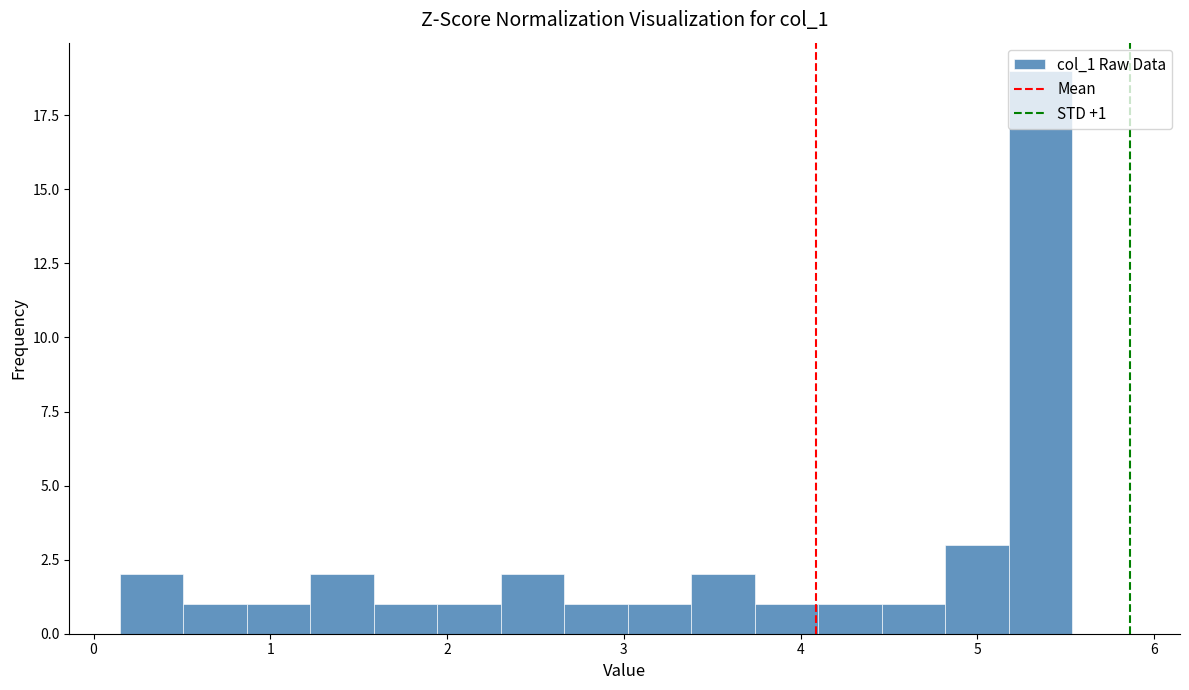

Read against the x-axis, roughly where is the centre of the tallest bar?

5.4